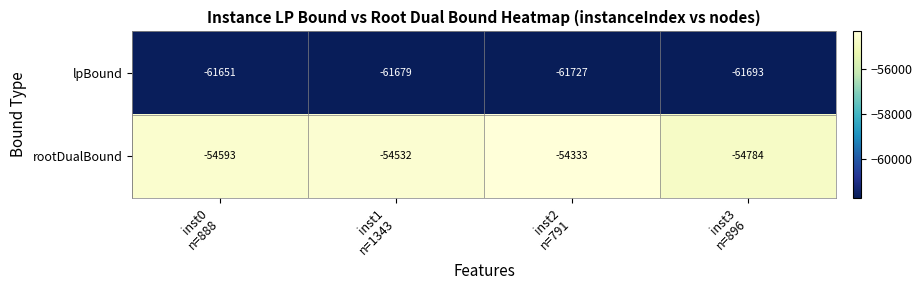

Count the rootDualBound values in the range -54593 to -54333.

3